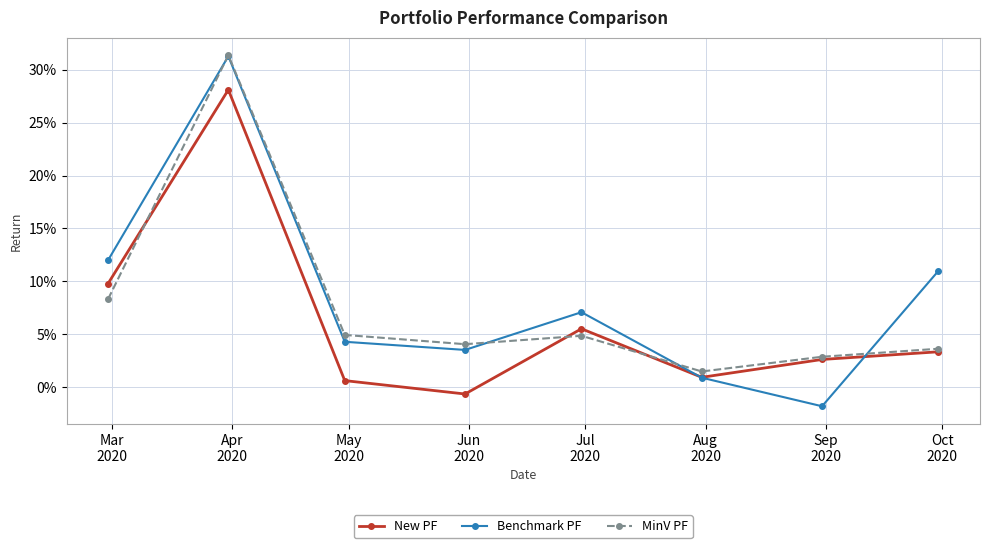

True or false: New PF has more than 1 interior local peaks.

True